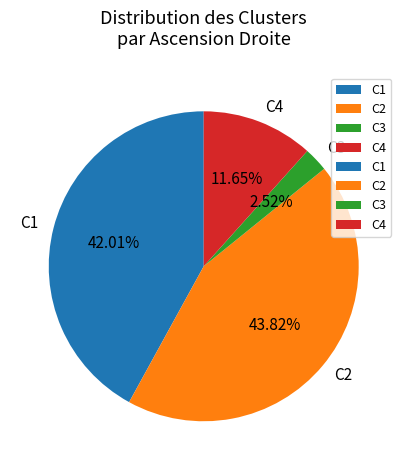

True or false: C2 accounts for 55% of the total.

False